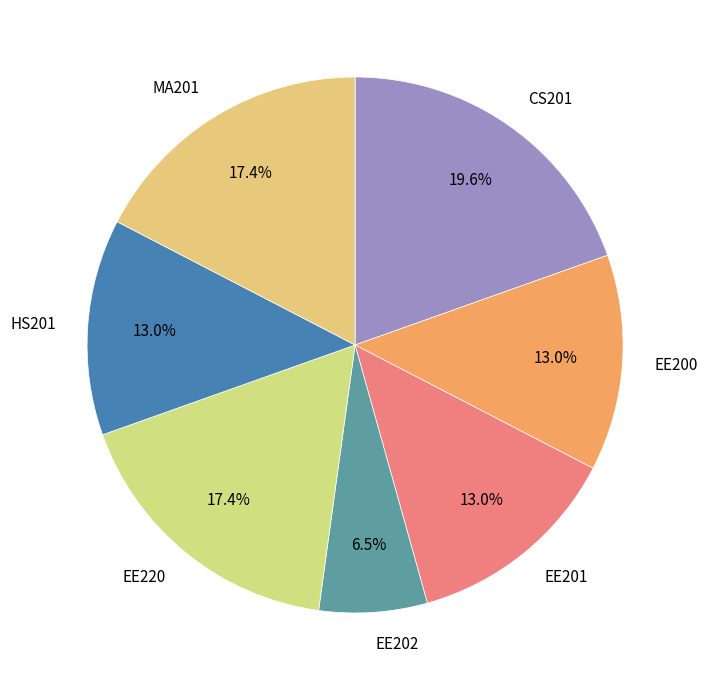

Between EE200 and EE202, which is larger?

EE200